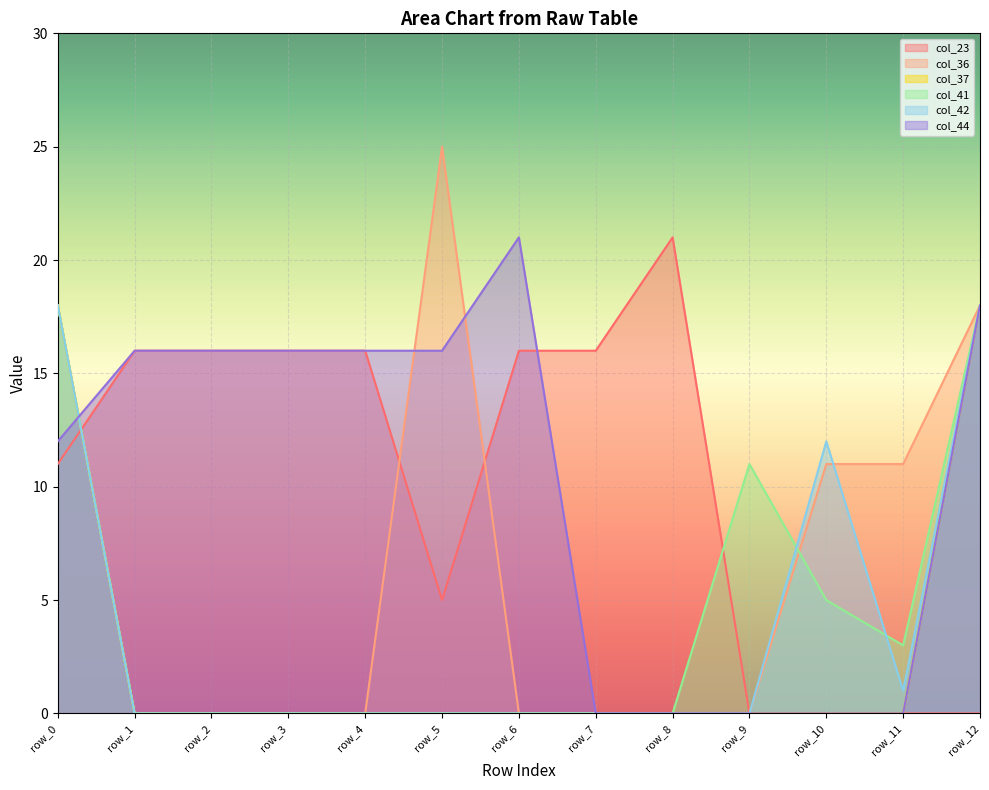

What are all the series names shown in the legend?

col_23, col_36, col_37, col_41, col_42, col_44